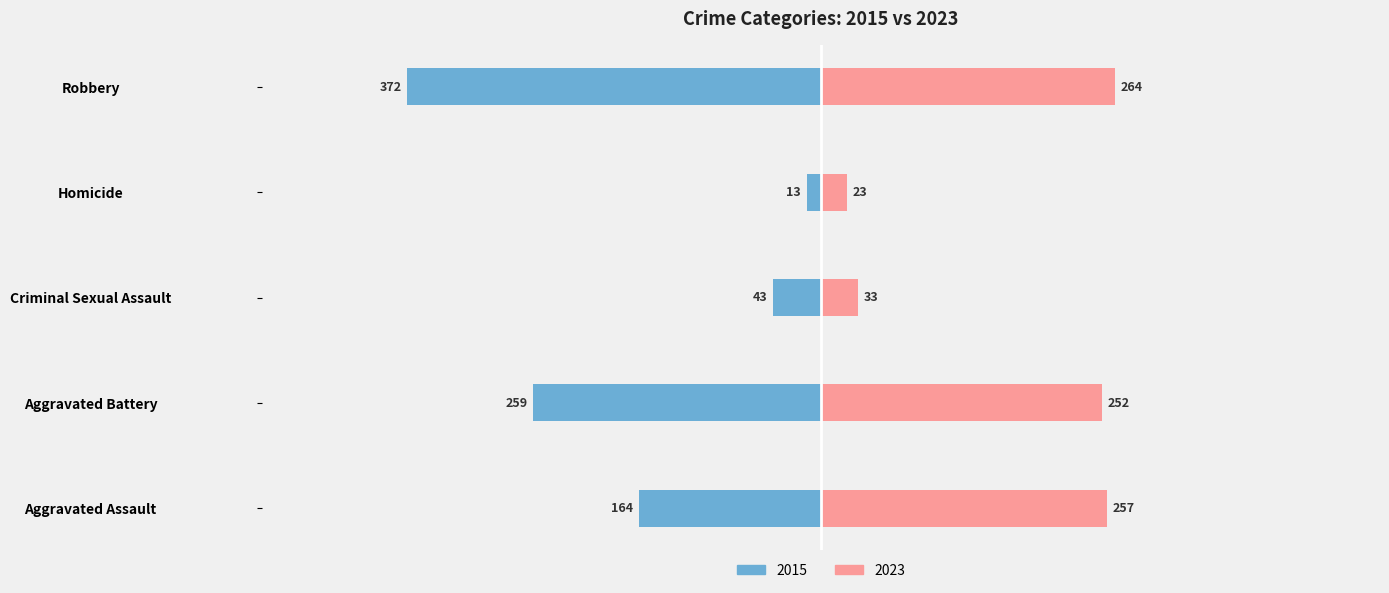

What is the difference between the second highest and second lowest values in the Right (Later Years) series?

224